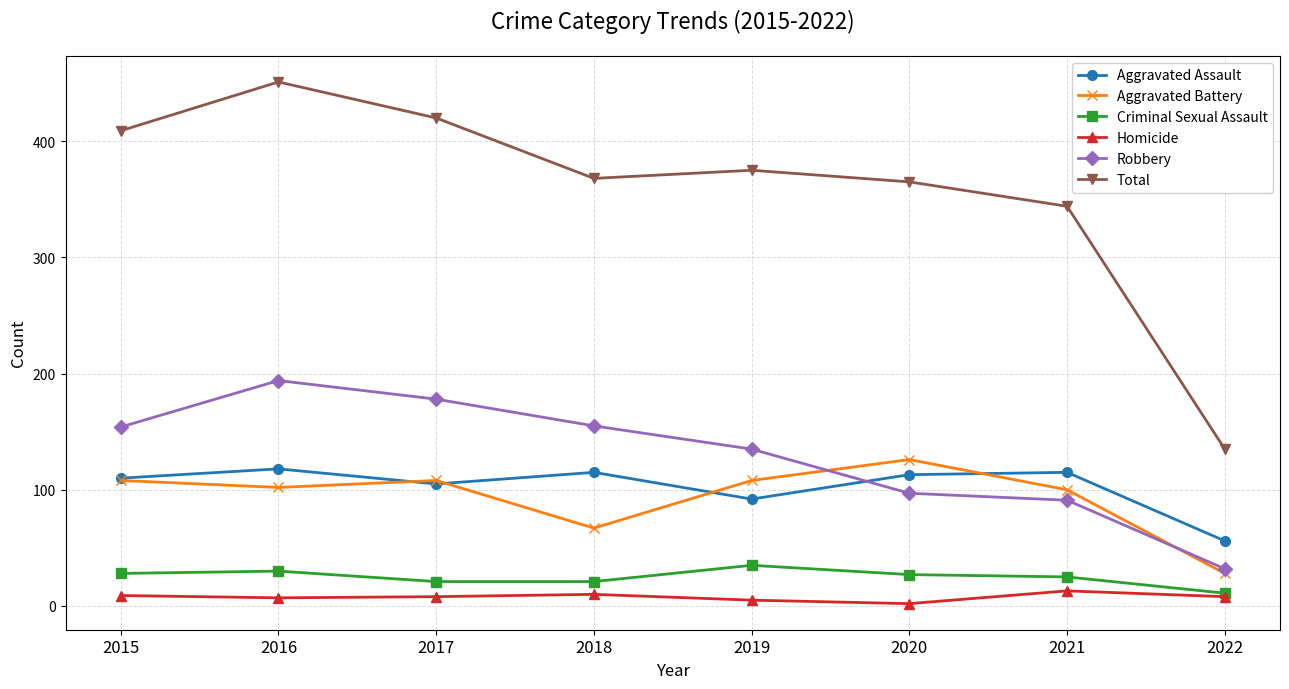

Where is the first local minimum for Total?

2018